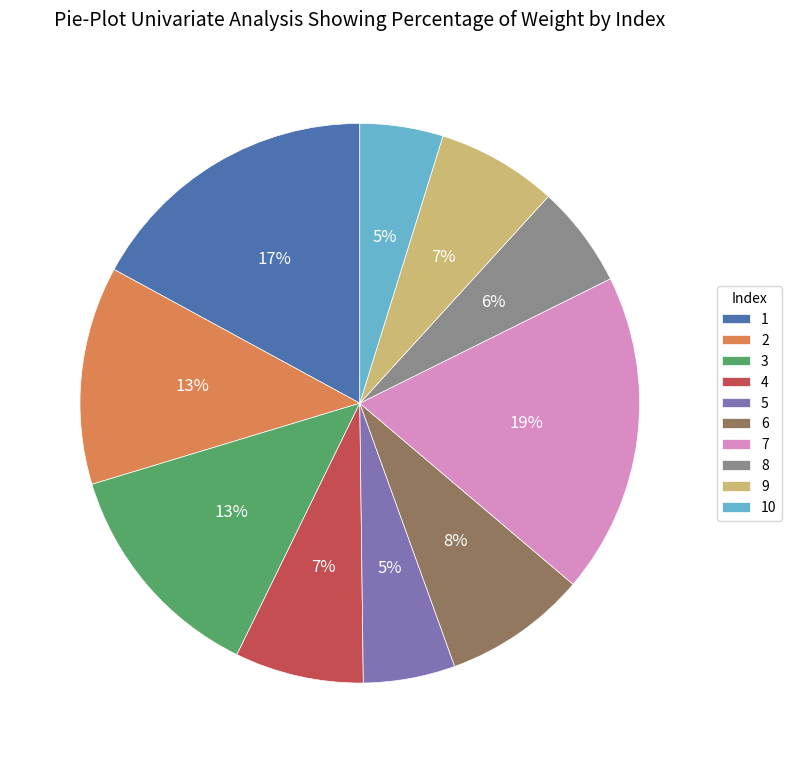

What is the ratio of the value at 4 to the value at 7?

0.4